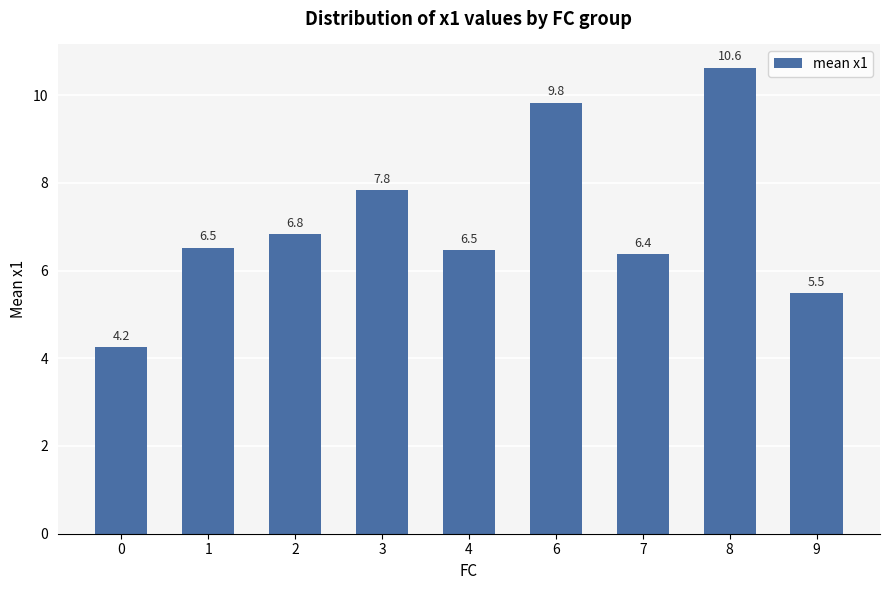

True or false: the data shows 16.1 at 6.

False